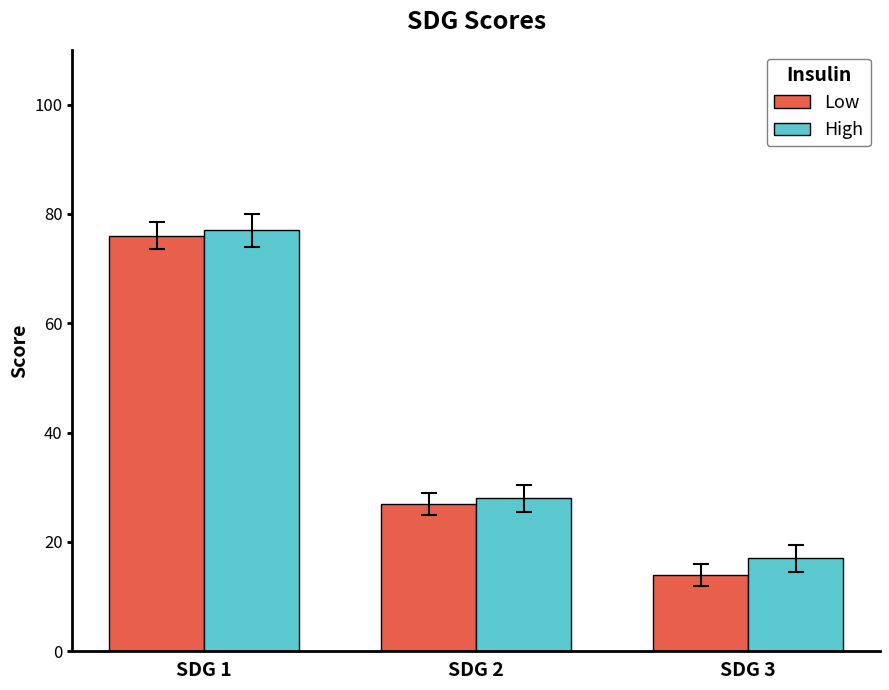

Reading right to left, extract all data points from this chart.

Low: SDG 3=14	SDG 2=27	SDG 1=76
High: SDG 3=17	SDG 2=28	SDG 1=77